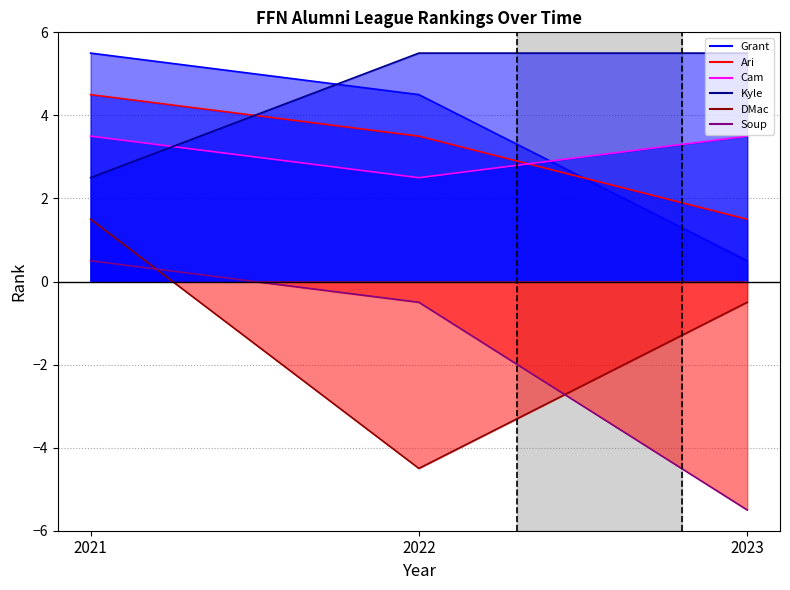

Is the value of DMac at 2023 greater than the value of Kyle at 2021?

No